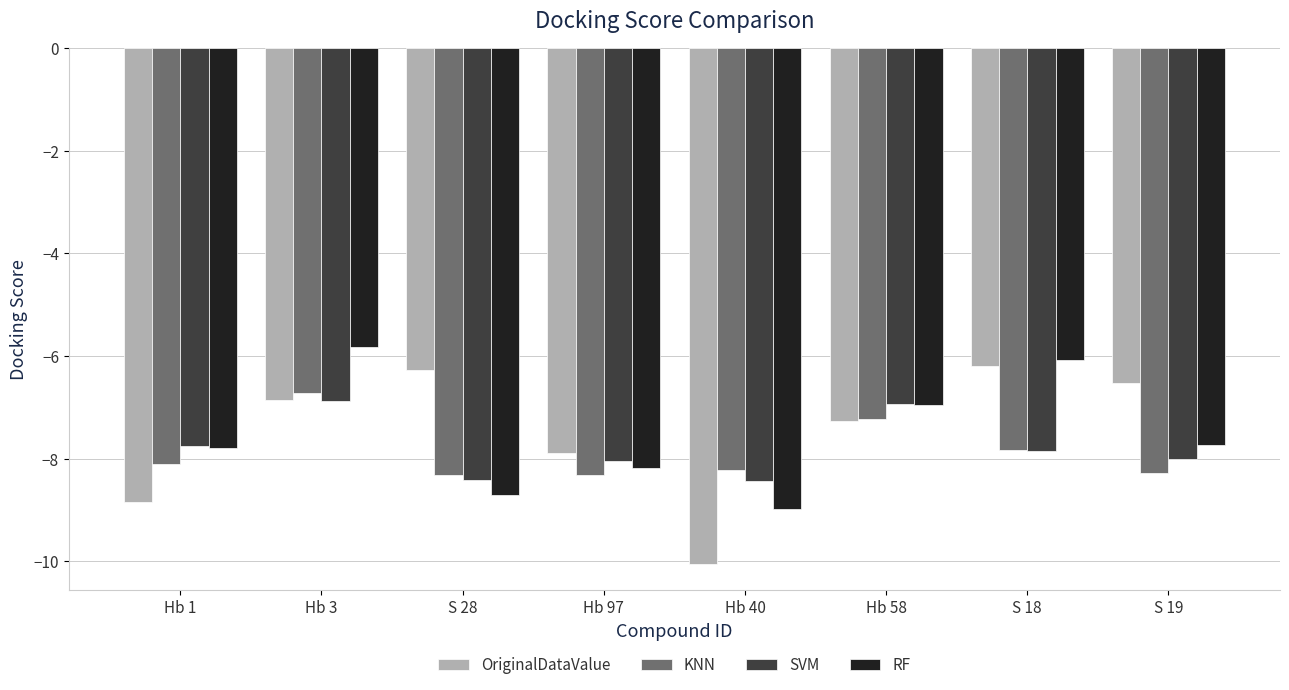

Count the number of categories in the chart.

8